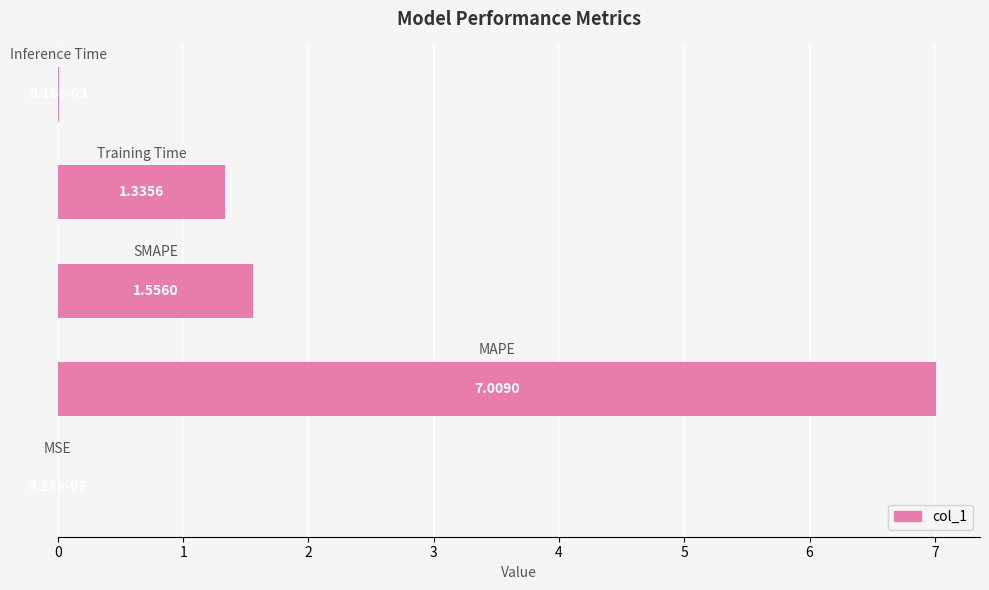

What is the sum of all values?

9.9